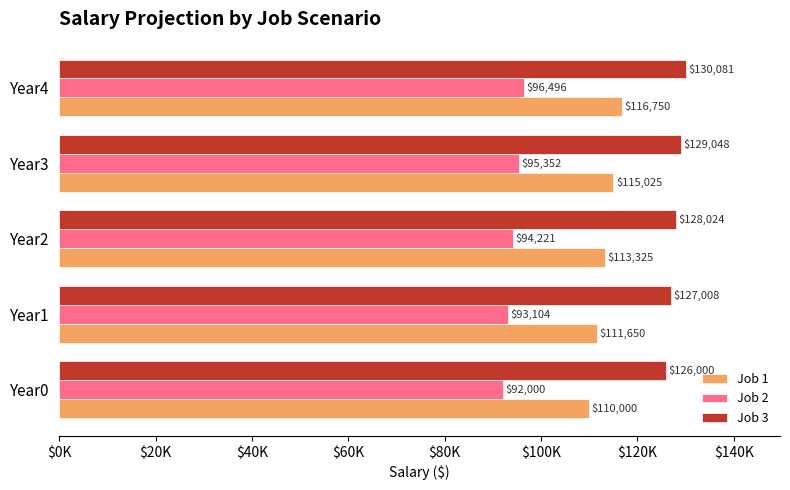

What are all the series names shown in the legend?

Job 1, Job 2, Job 3